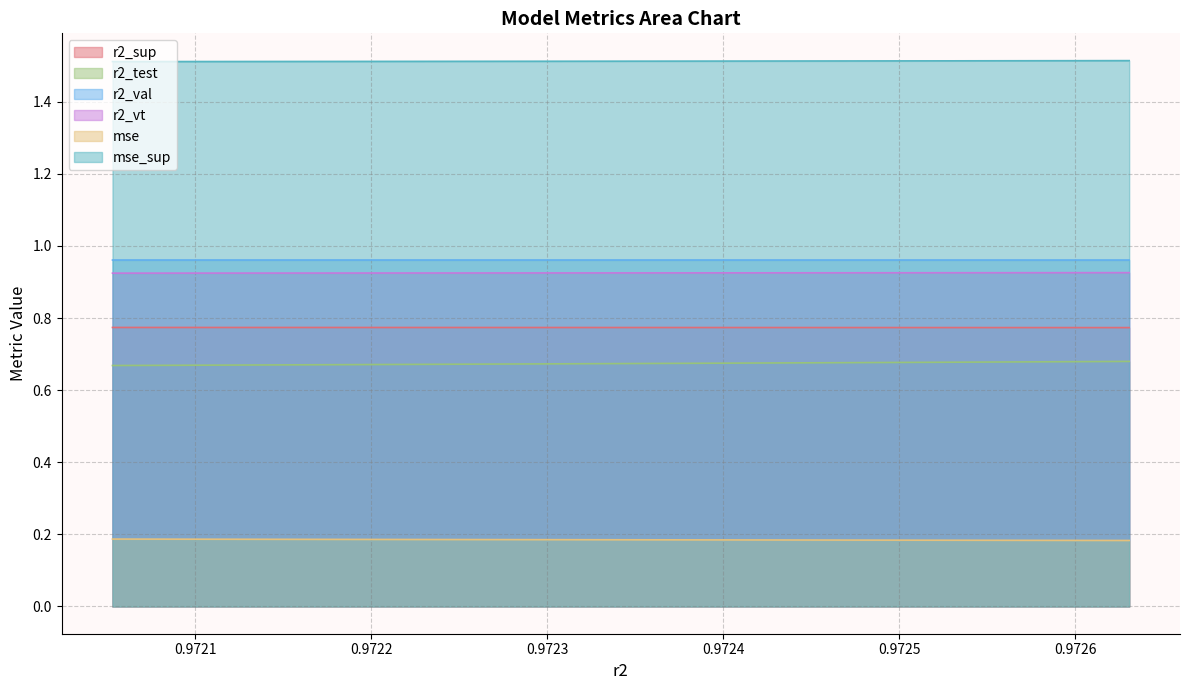

At how many categories does at least one series exceed 0?

25